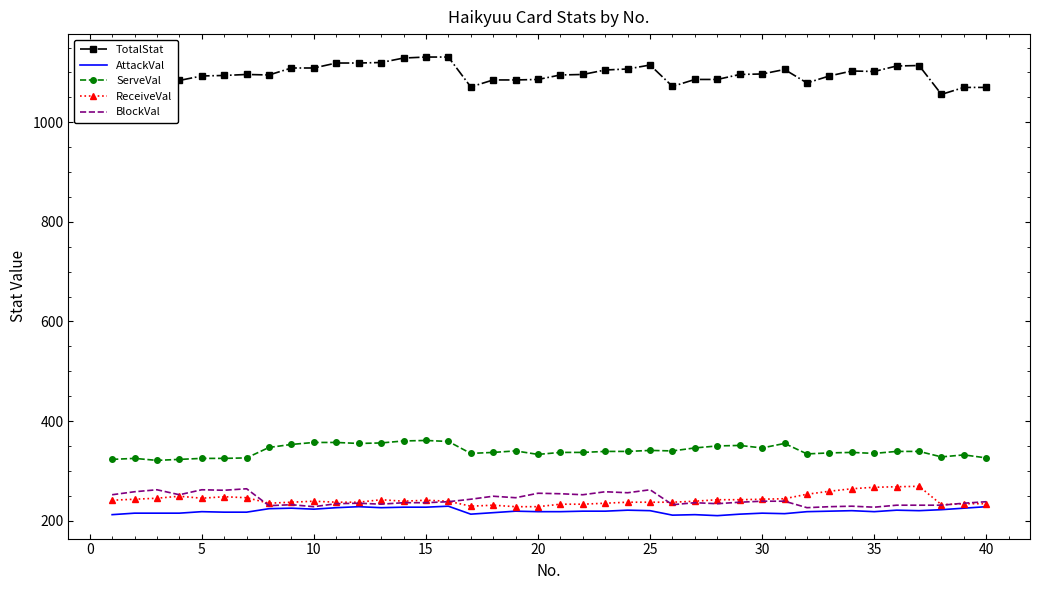

True or false: ReceiveVal and TotalStat intersect in this chart.

False